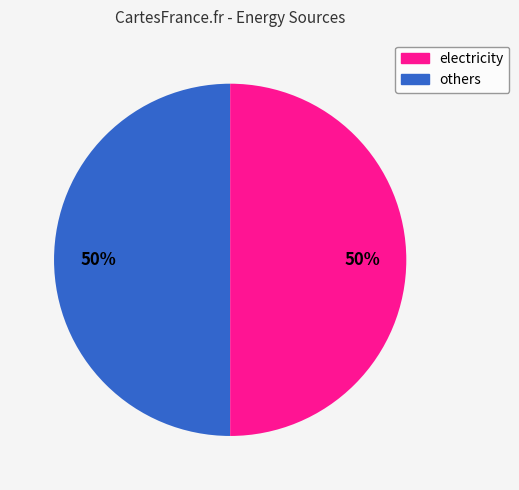

How many slices are in this pie chart?

2